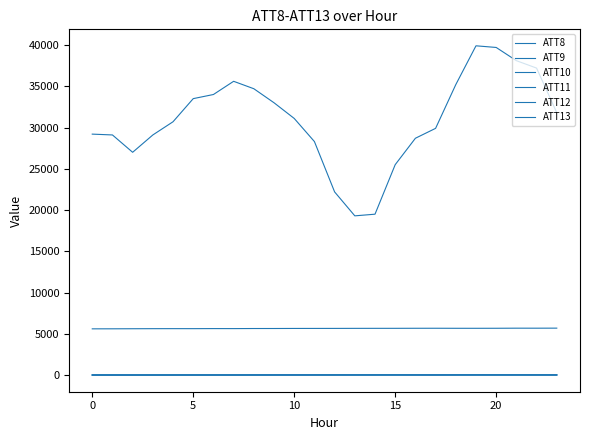

What is the value of the ATT11 point at the 10th from the left?

23.5